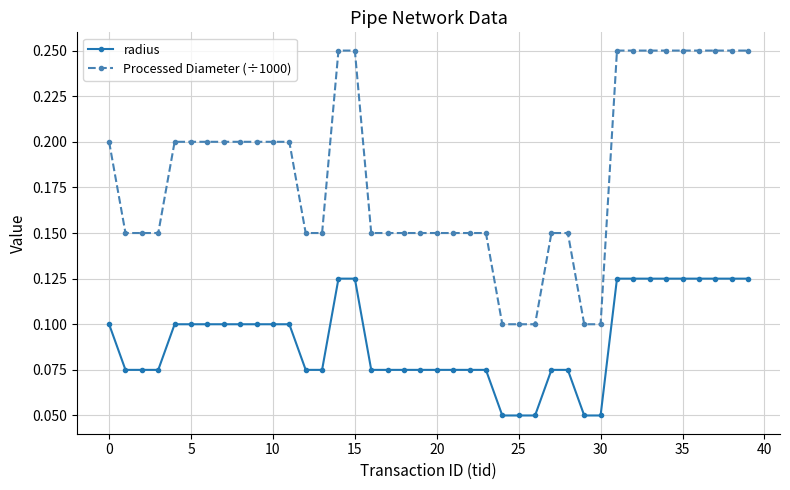

At how many categories does at least one series exceed 0?

40